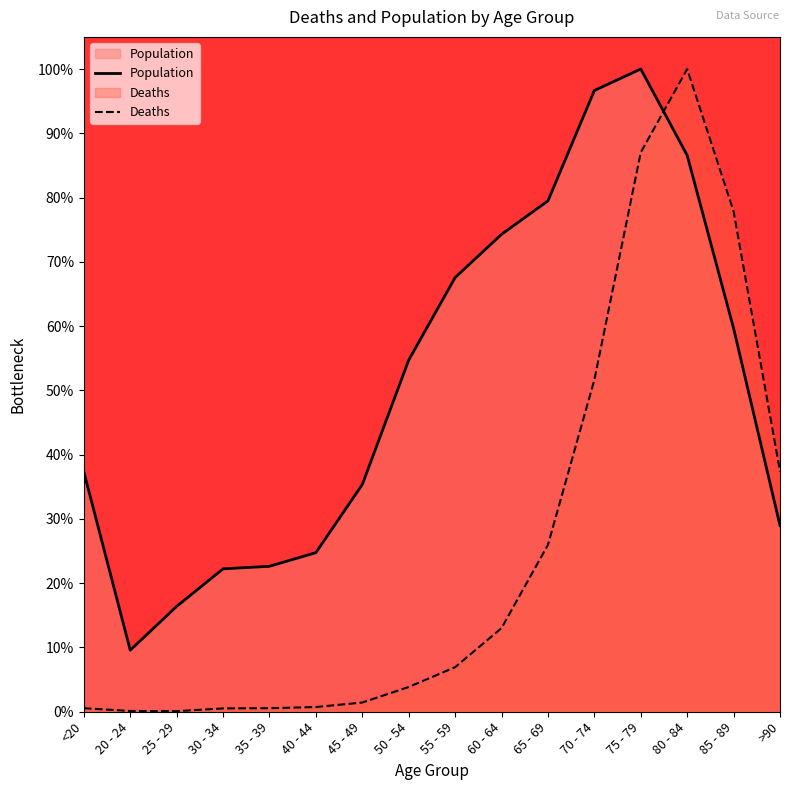

Reading right to left, what are all the values shown in this chart?

Population: 29.0	59.7	86.6	100.0	96.7	79.5	74.3	67.6	54.7	35.4	24.8	22.6	22.2	16.4	9.6	37.3
Deaths: 37.4	77.8	100.0	87.0	51.6	26.0	13.0	6.9	3.8	1.4	0.7	0.5	0.5	0.1	0.1	0.5